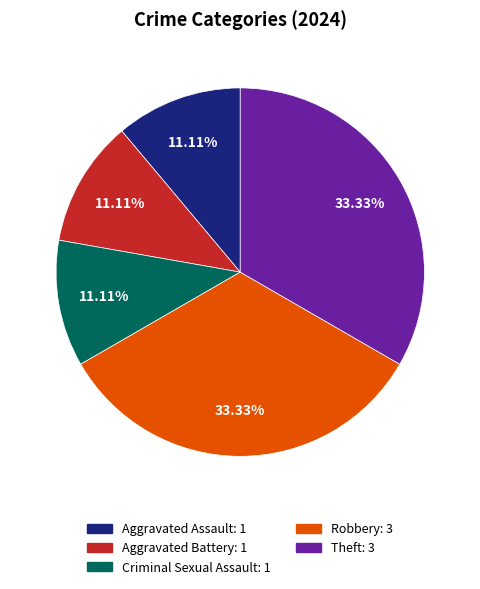

Approximately how many times larger is the value at Theft compared to Criminal Sexual Assault?

3.0